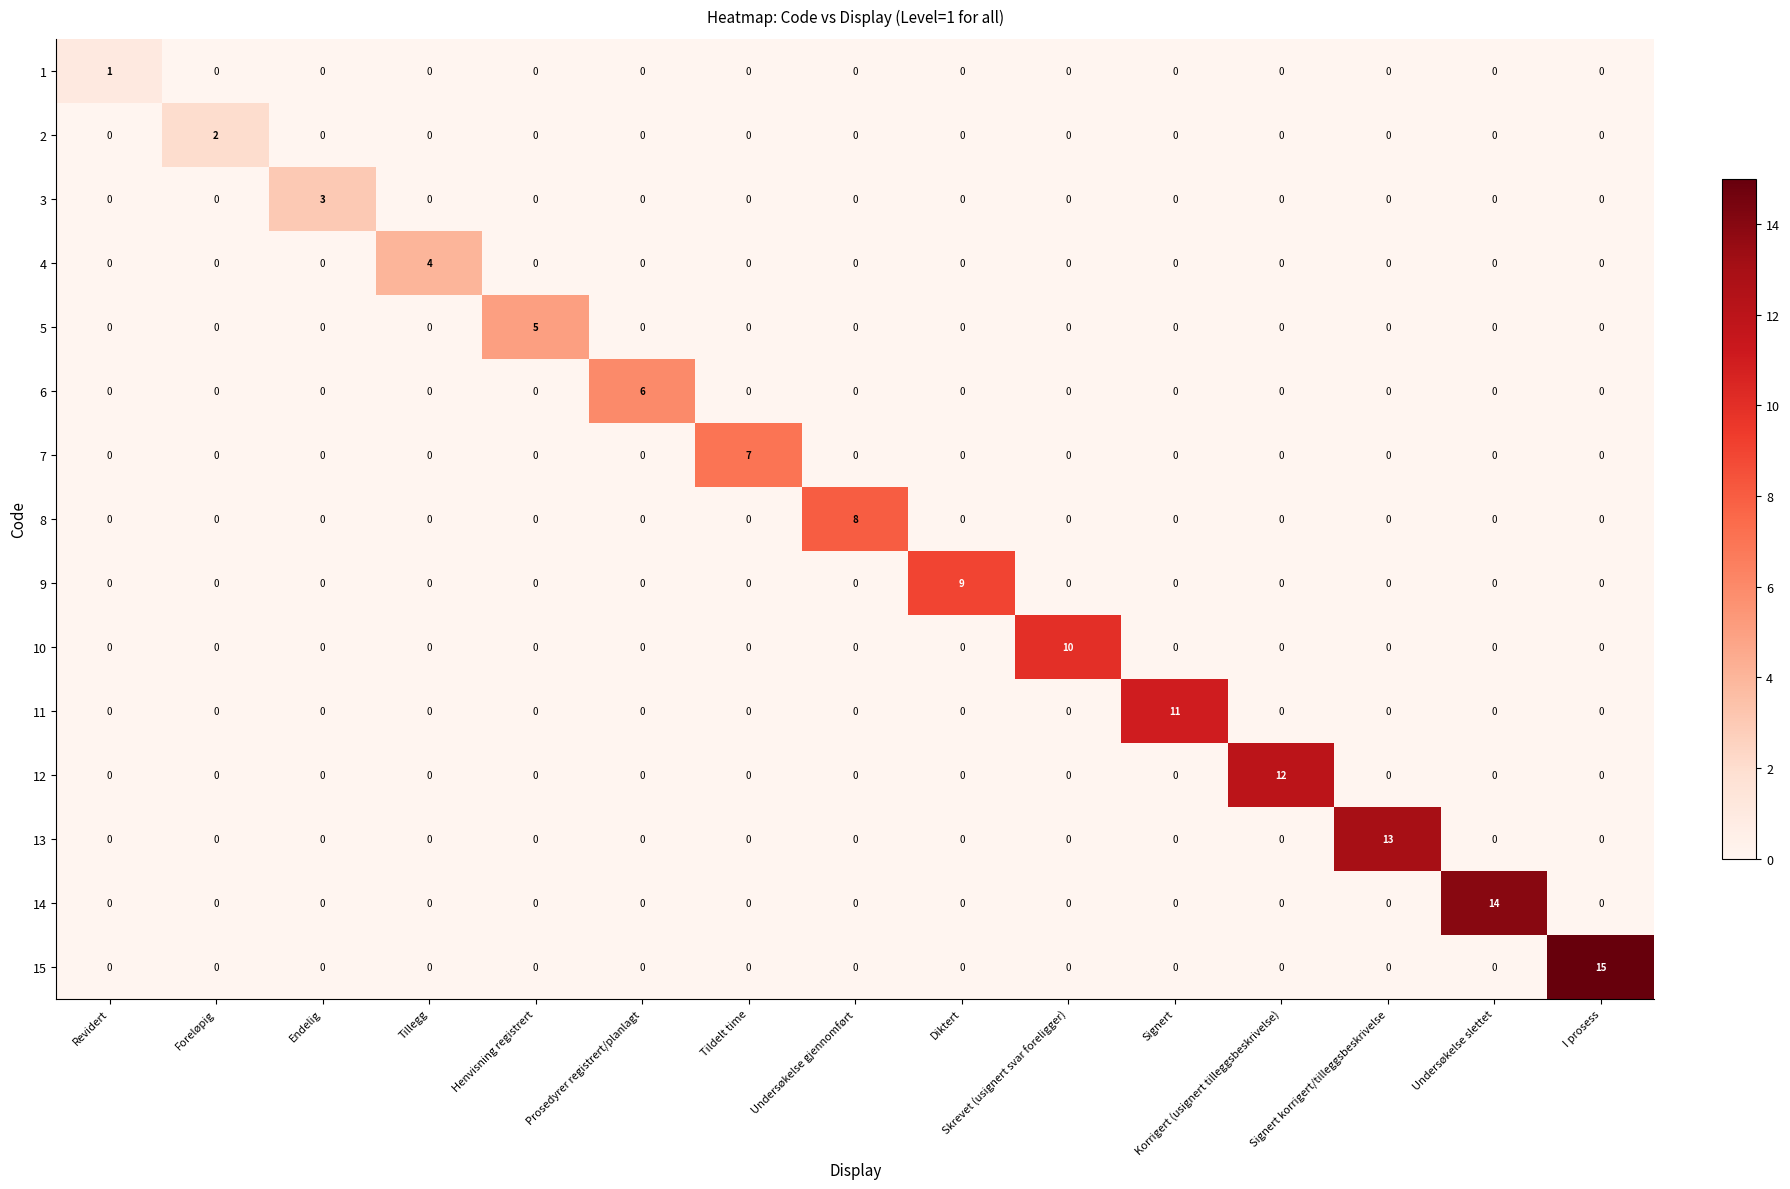

At which label does 5 reach its peak?

Henvisning registrert